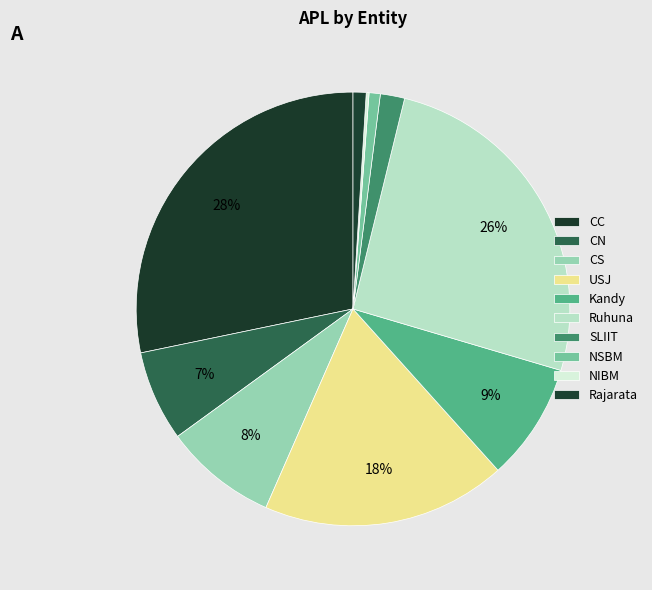

Does any single category account for the majority?

No